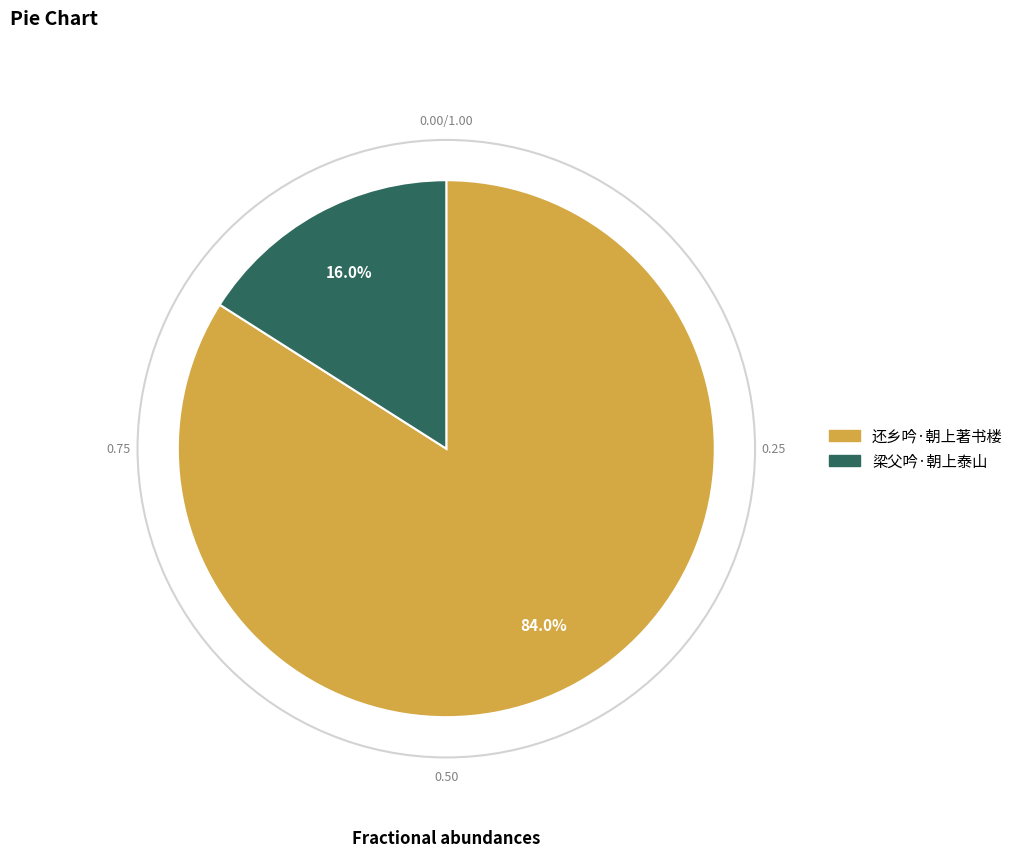

Count the number of slices in the pie.

2